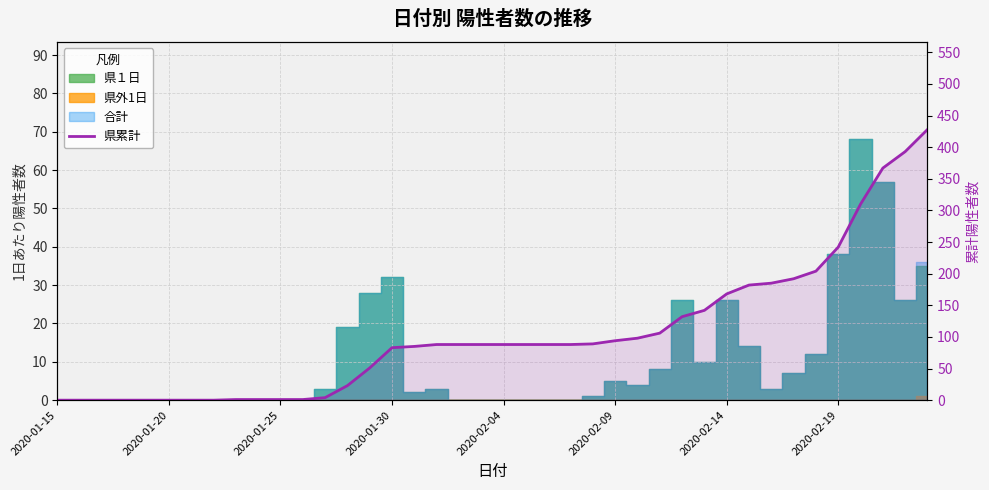

What is the greatest value displayed?

428